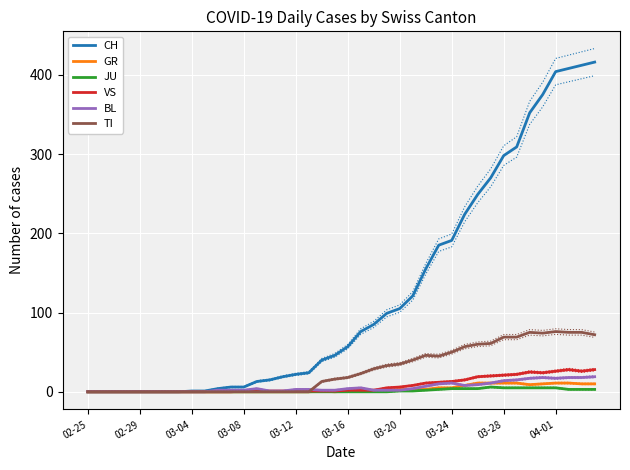

How many lines are shown in the chart?

6